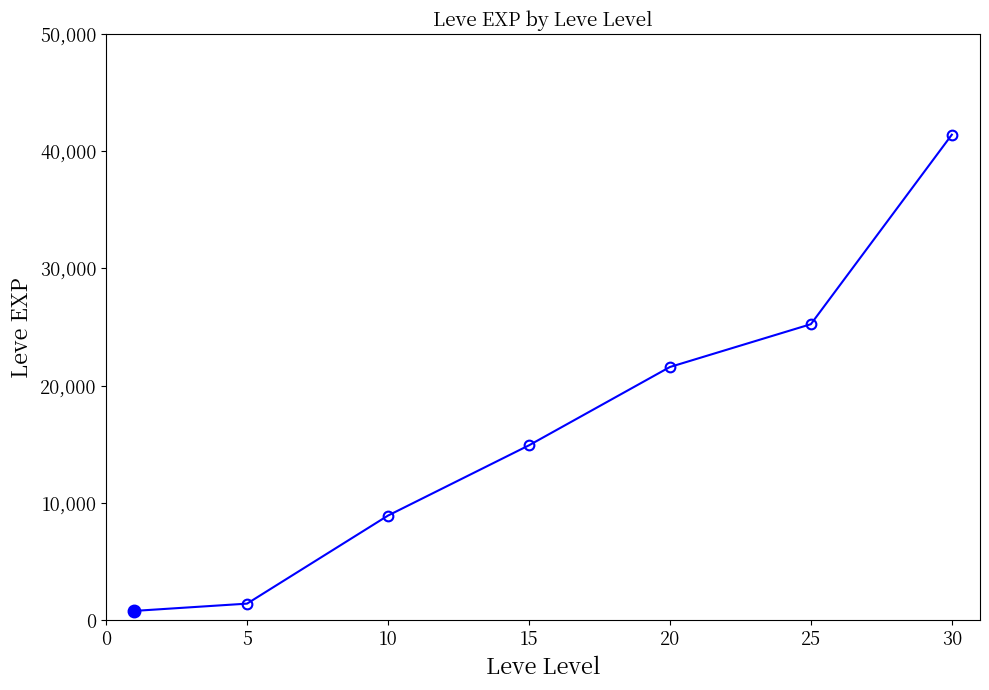

What is the value of the 5th point from the left?

21600